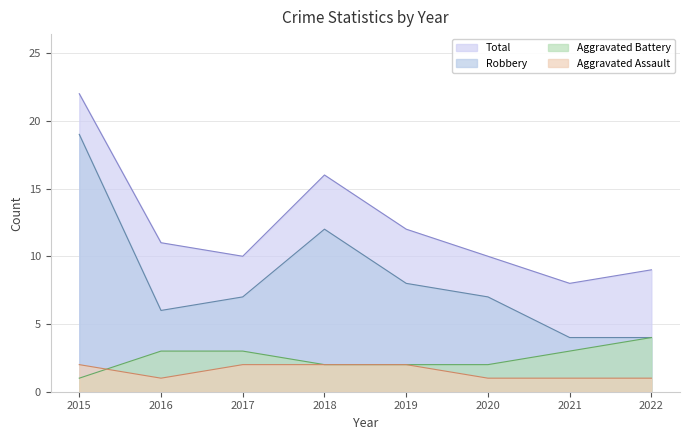

Reading right to left, extract all data points from this chart.

Aggravated Assault: 2022=1	2021=1	2020=1	2019=2	2018=2	2017=2	2016=1	2015=2
Aggravated Battery: 2022=4	2021=3	2020=2	2019=2	2018=2	2017=3	2016=3	2015=1
Robbery: 2022=4	2021=4	2020=7	2019=8	2018=12	2017=7	2016=6	2015=19
Total: 2022=9	2021=8	2020=10	2019=12	2018=16	2017=10	2016=11	2015=22